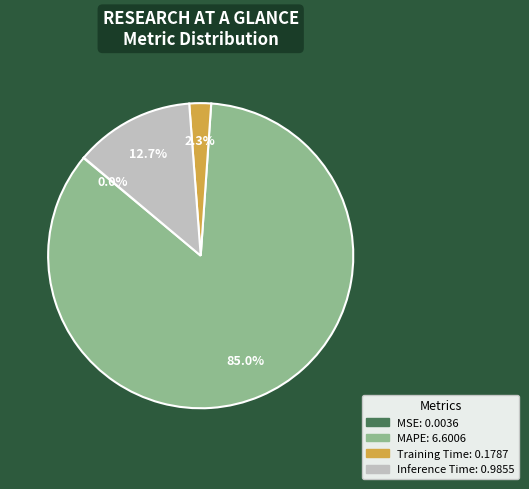

Does MAPE account for over 50% of the chart?

Yes